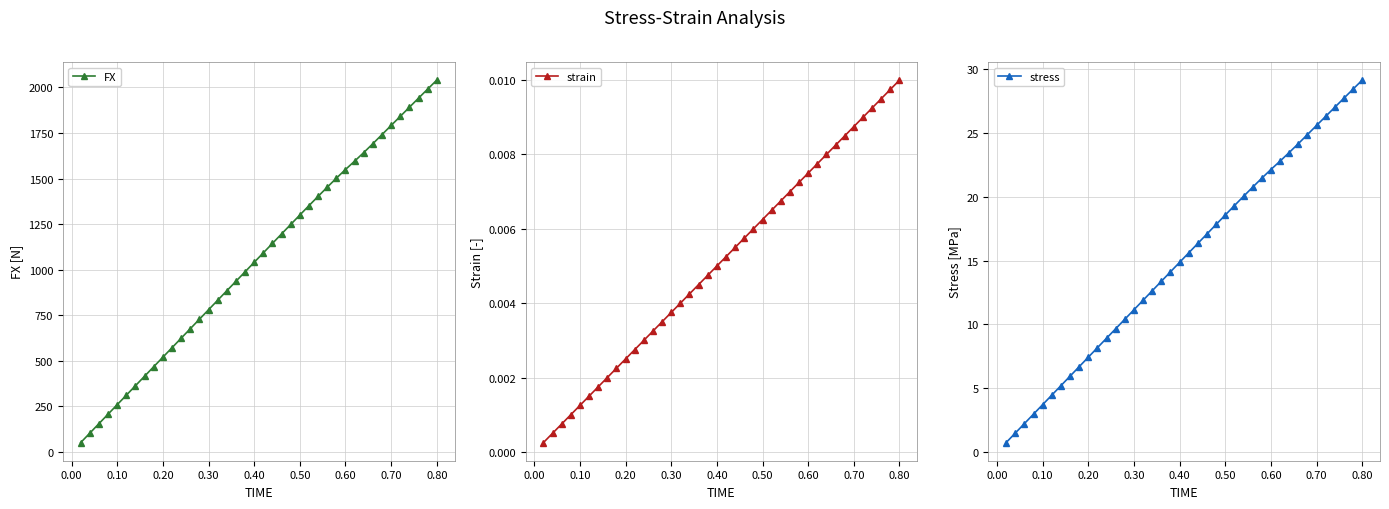

How many data points does each series have?

40